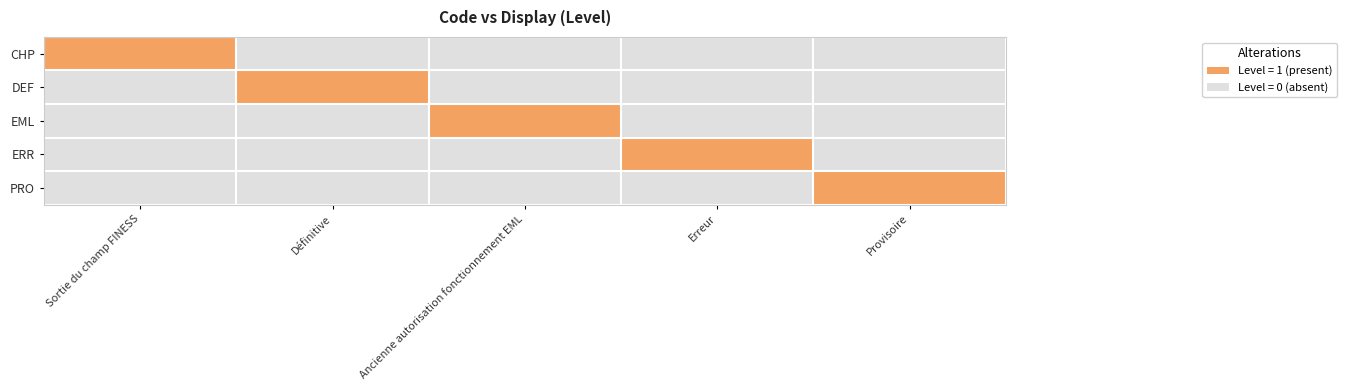

Which label corresponds to the largest value in the chart?

Sortie du champ FINESS